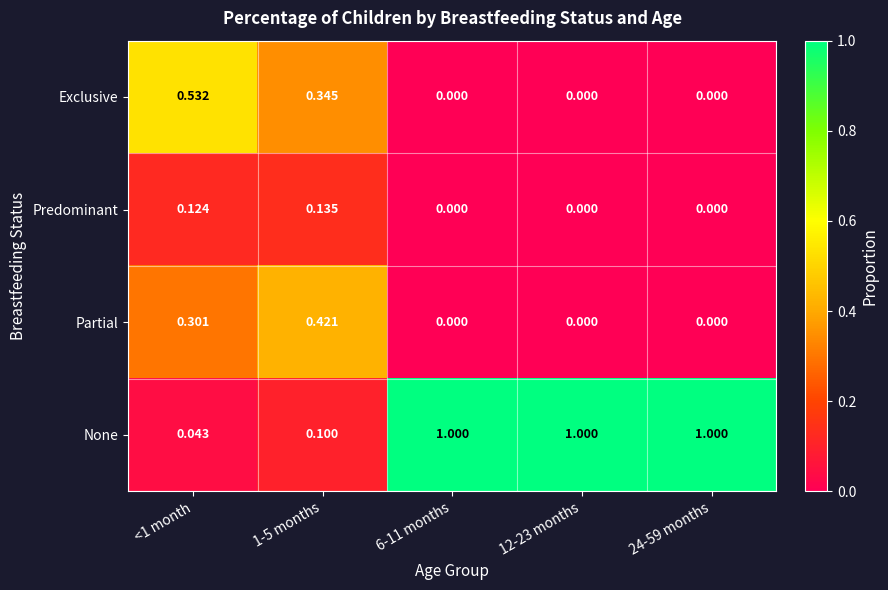

Which series has the largest range (max minus min)?

None